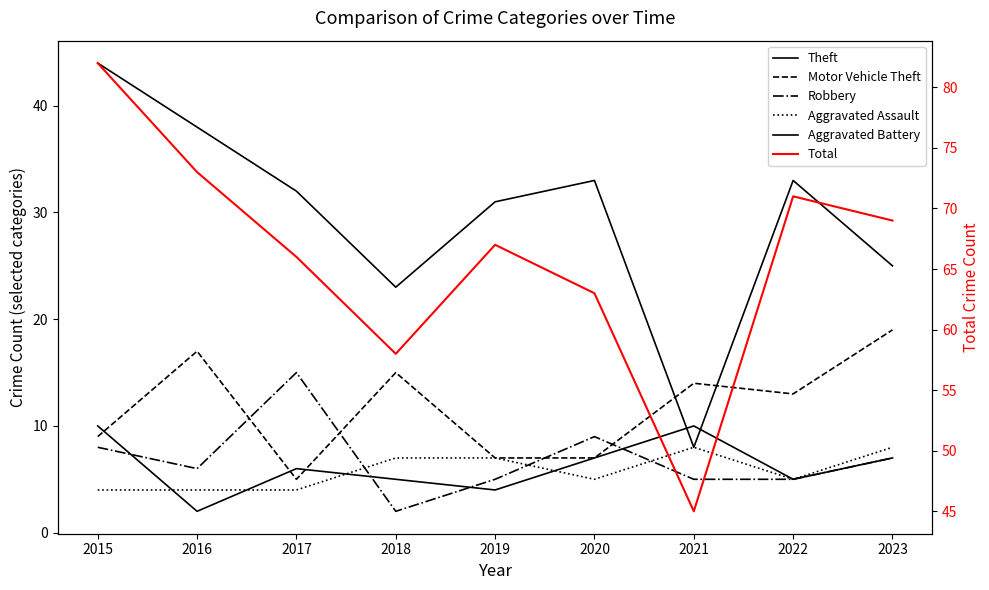

List the labels in order of Total value, smallest first.

2021, 2018, 2020, 2017, 2019, 2023, 2022, 2016, 2015